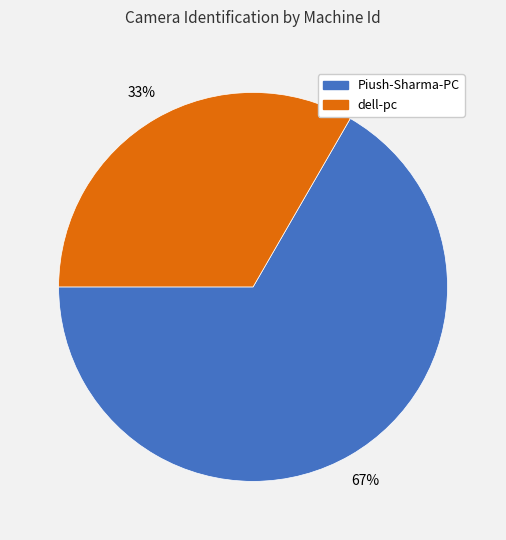

Approximately how many times larger is the value at dell-pc compared to Piush-Sharma-PC?

0.5